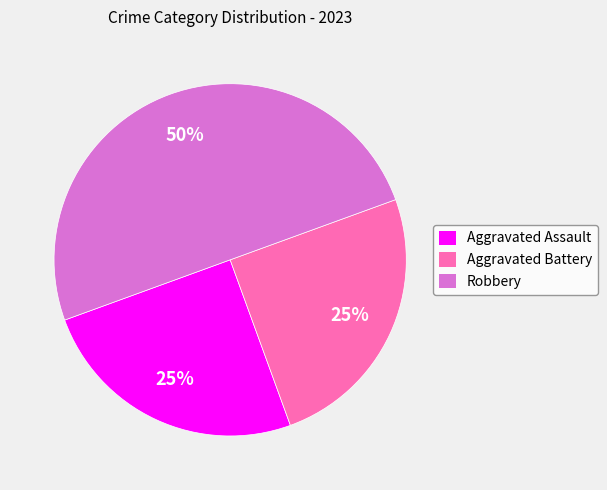

What percentage is the Robbery slice, to the nearest percent?

50%